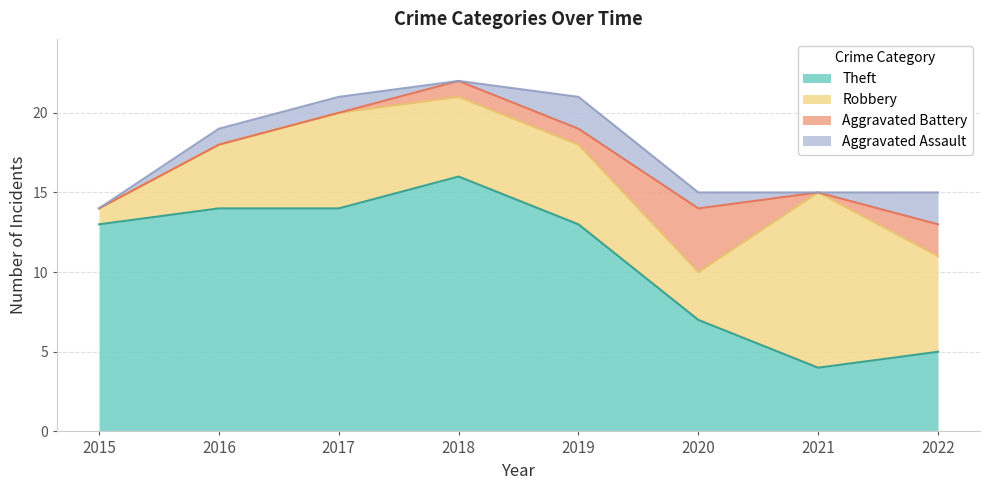

What is the approximate value of Aggravated Assault at 2016?

1